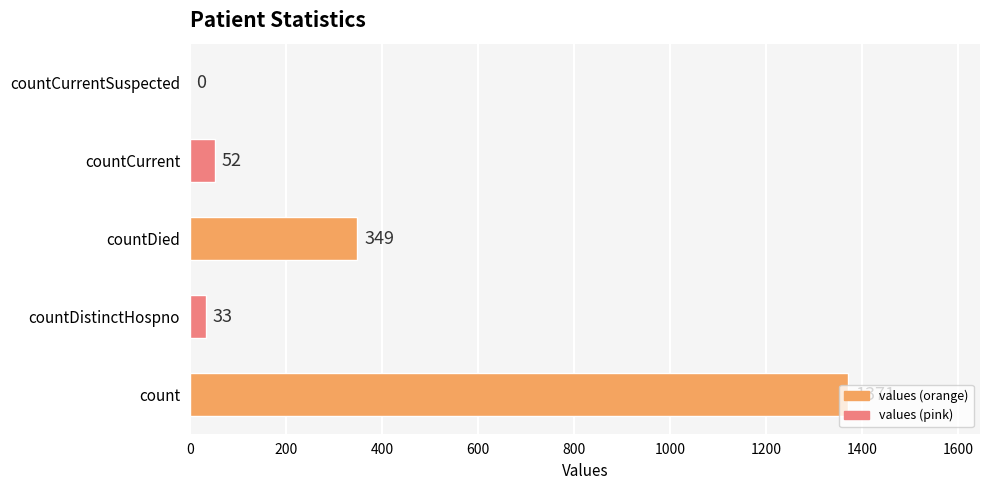

What is the change in value from countDistinctHospno to countDied?

+316